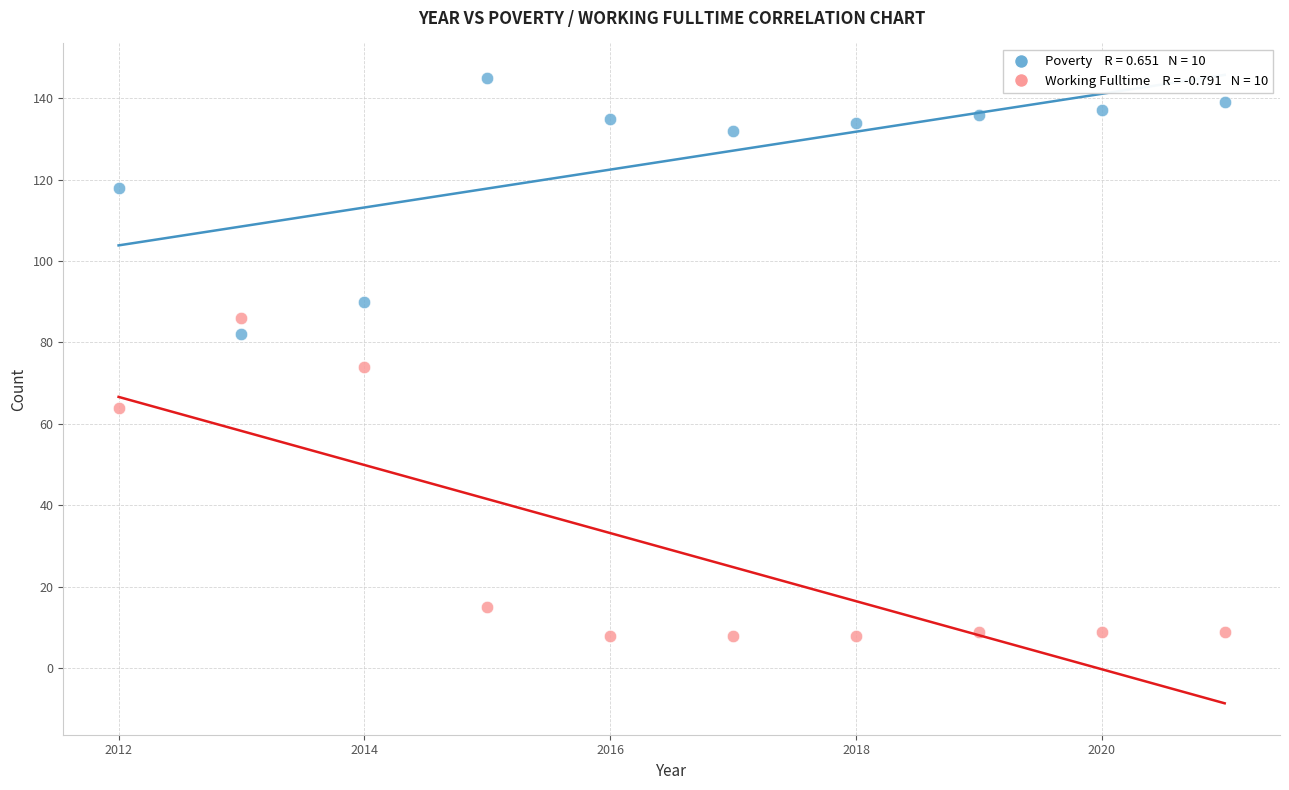

Across all data points, what is the range of Y values (max minus min)?

137